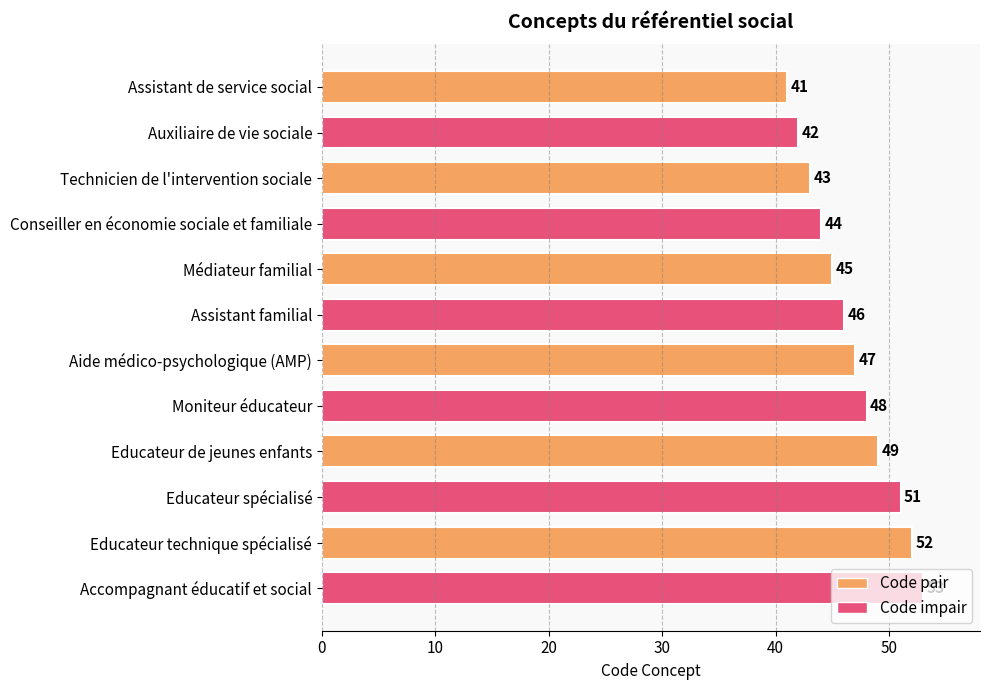

The chart shows a value of 77 at Educateur de jeunes enfants. True or false?

False